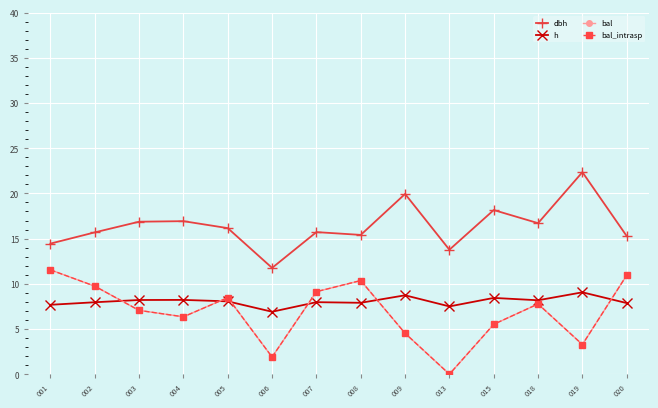

Does the chart have visible grid lines?

Yes